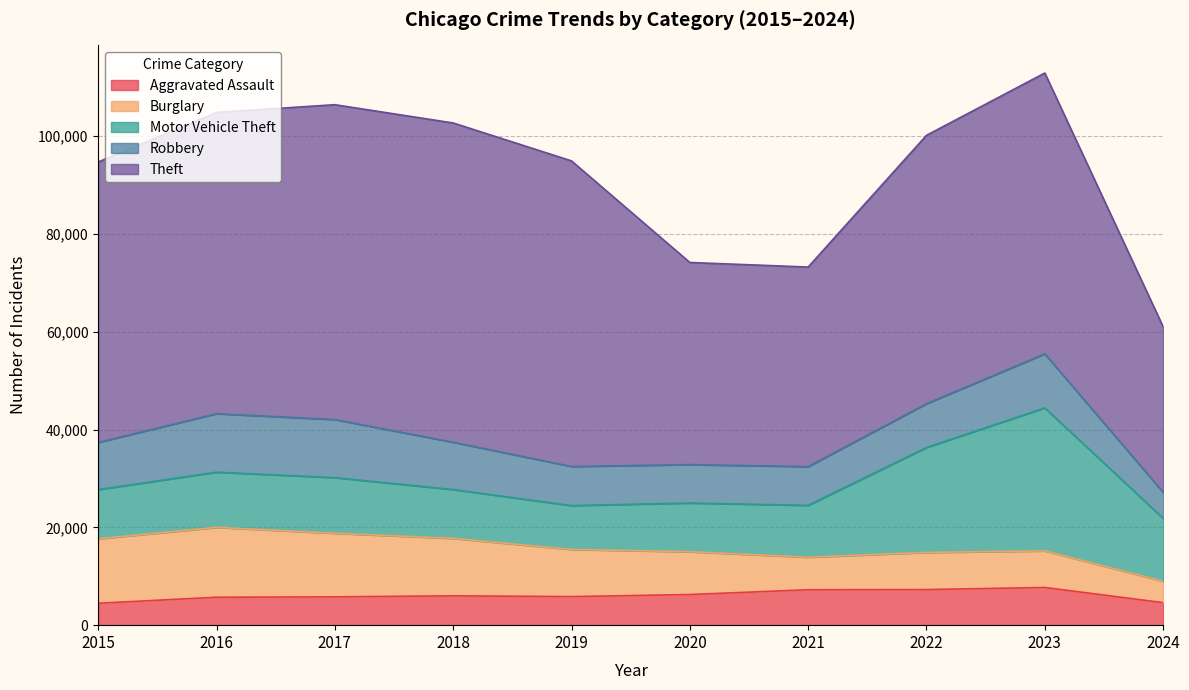

At which category does Aggravated Assault reach its first local valley?

2019